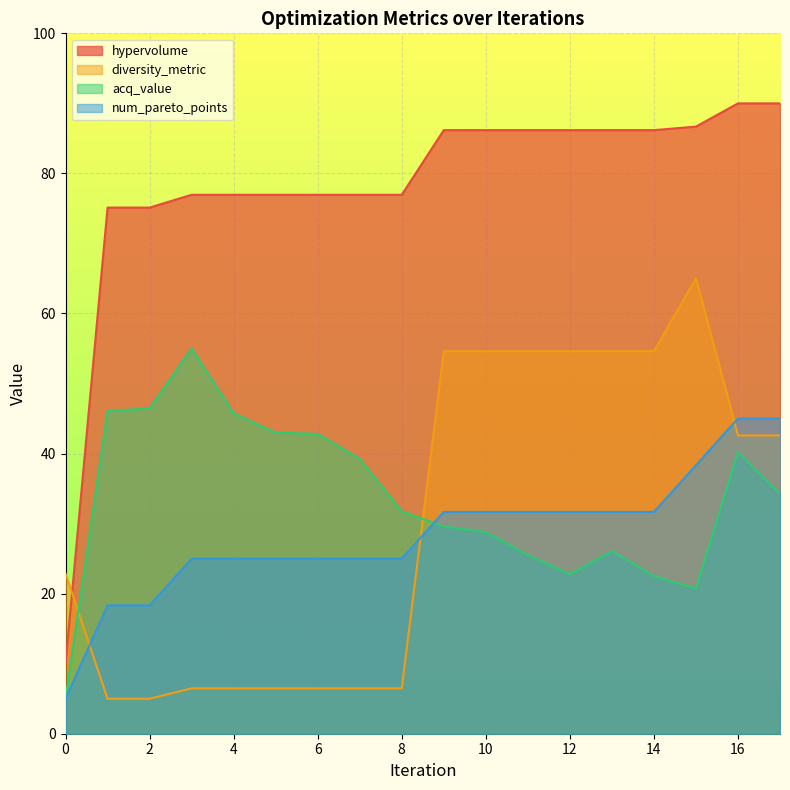

True or false: num_pareto_points and hypervolume intersect in this chart.

False